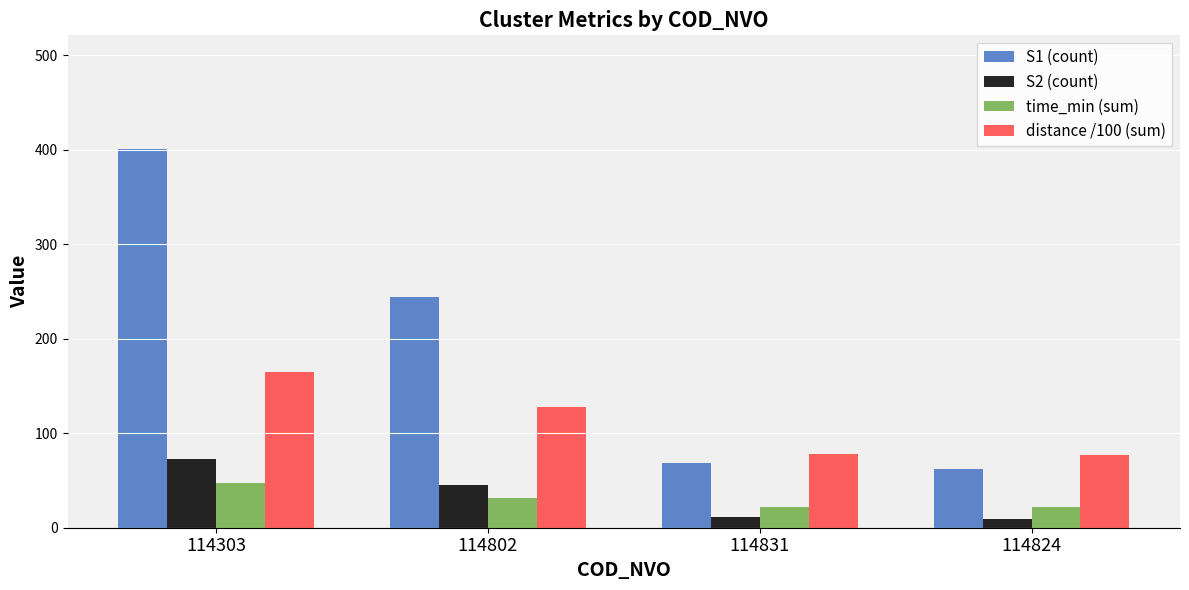

True or false: time_min (sum) has a value of 38.7 at 114831.

False